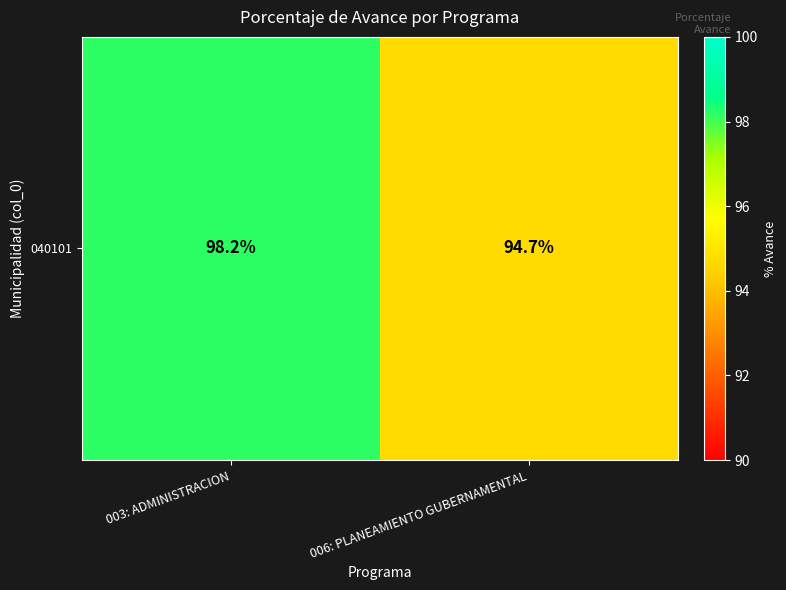

Reading left to right, list all the values displayed in this chart.

003: ADMINISTRACION=98.2	006: PLANEAMIENTO GUBERNAMENTAL=94.7